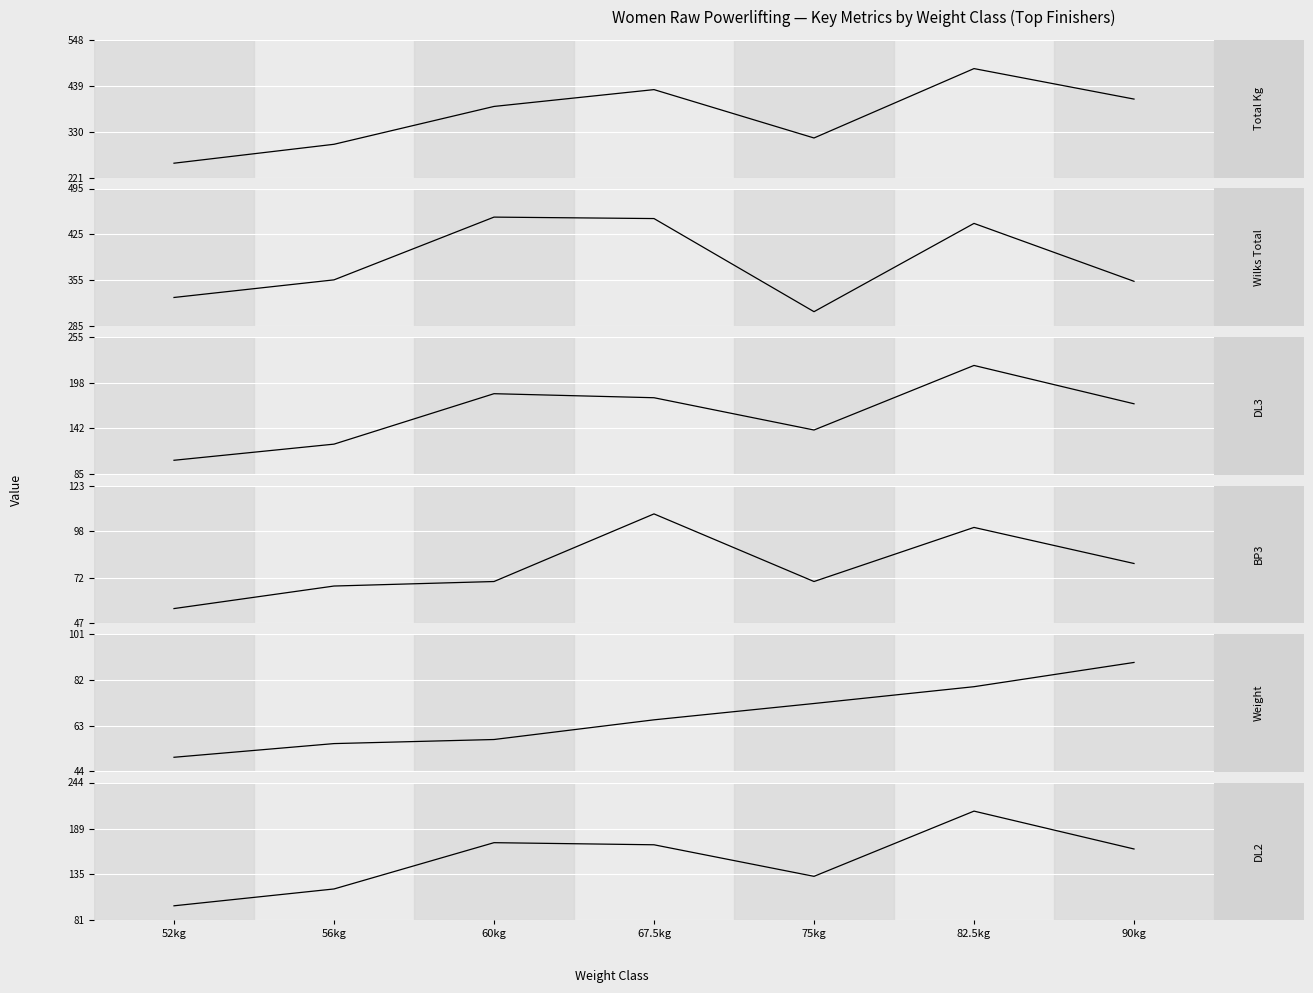

What is the label of the 3rd point from the right?

75kg